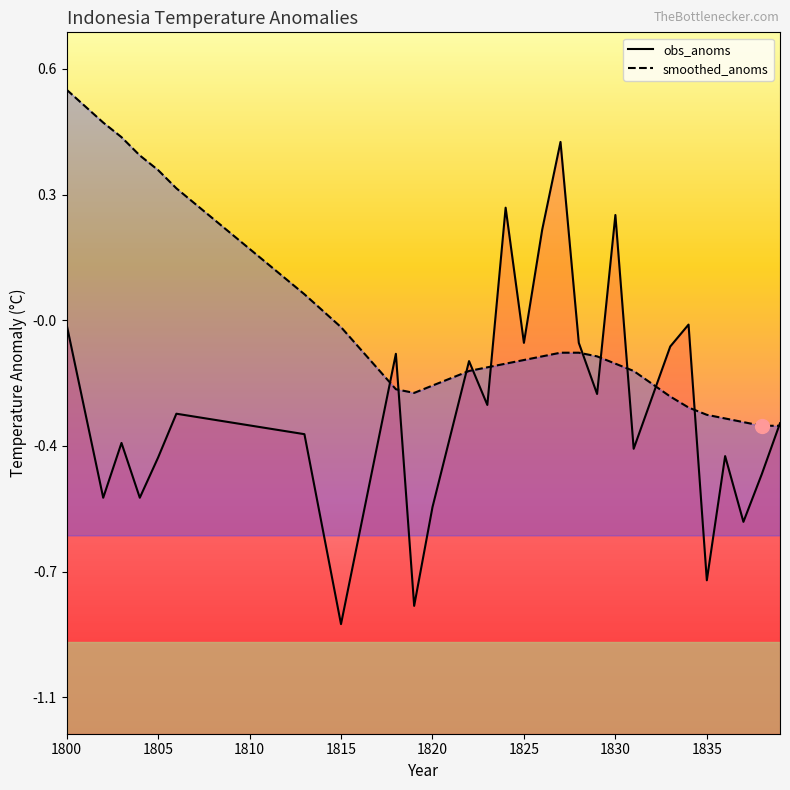

What is the minimum value shown in the chart?

-0.9